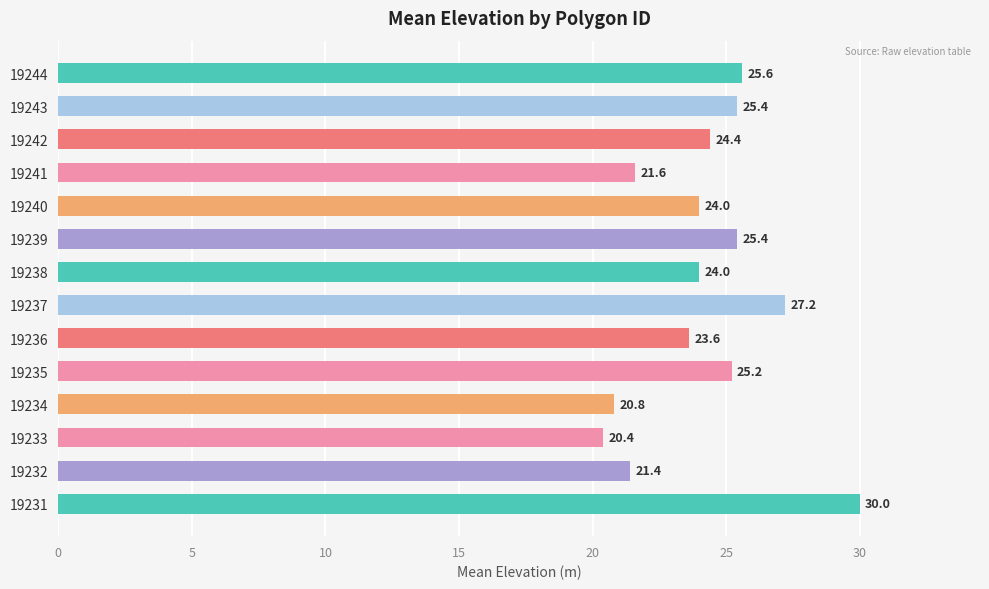

Reading bottom to top, list all the values displayed in this chart.

30.0	21.4	20.4	20.8	25.2	23.6	27.2	24.0	25.4	24.0	21.6	24.4	25.4	25.6